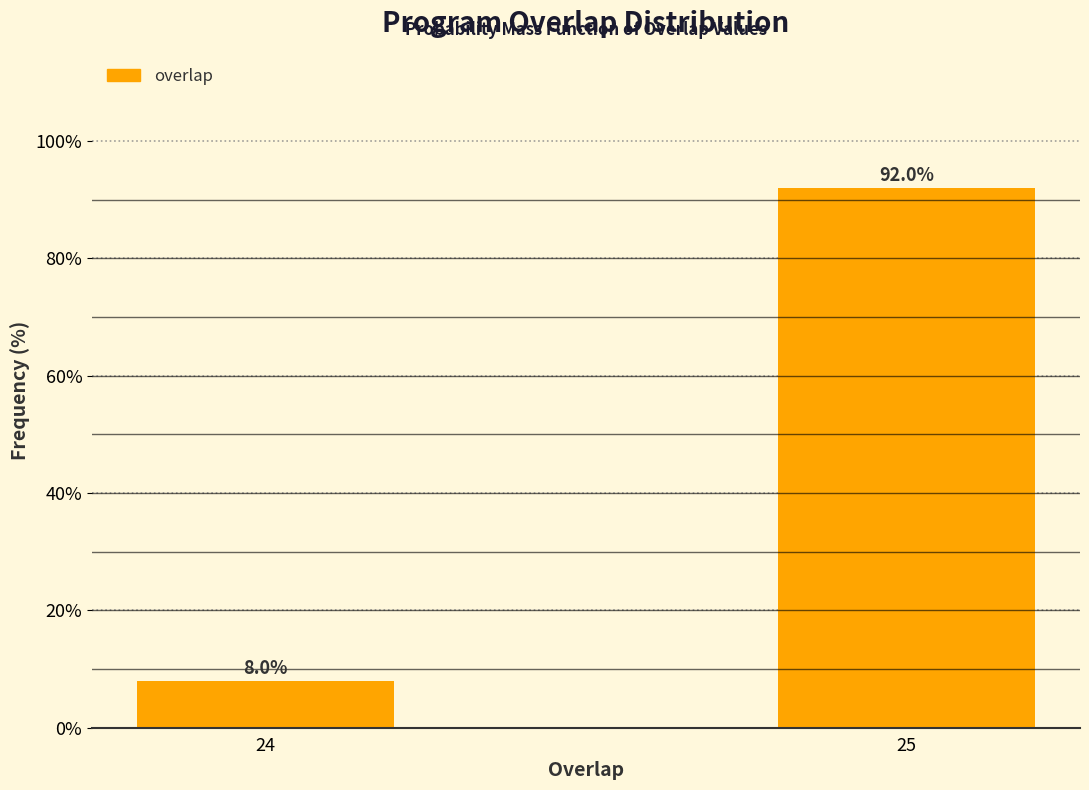

Reading right to left, transcribe all the data shown in this chart.

25=92	24=8